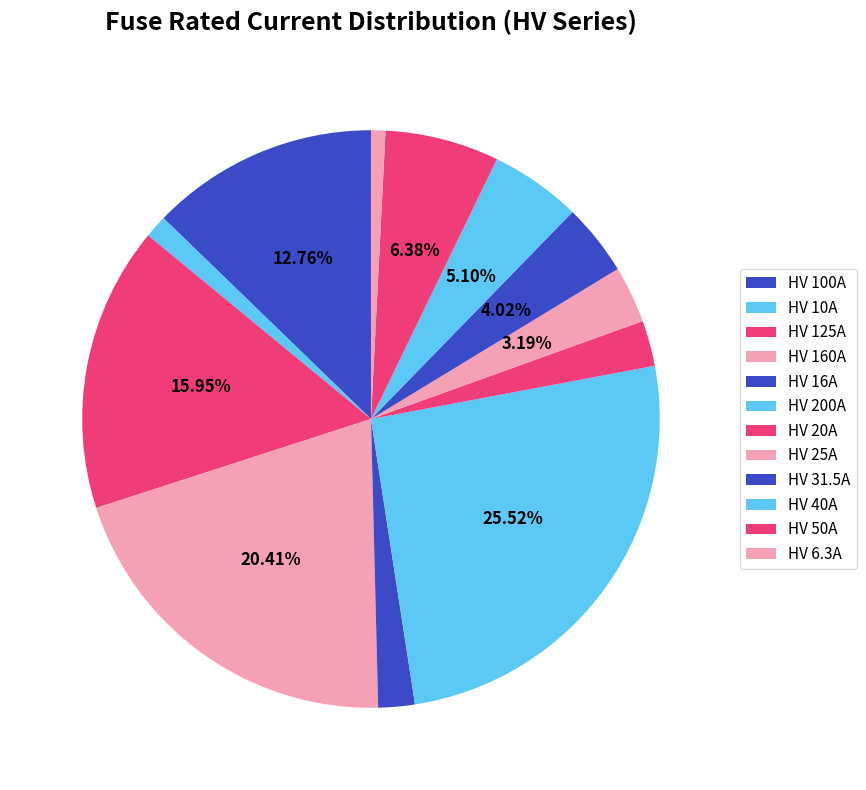

To the nearest percent, what portion does HV 125A represent?

16%